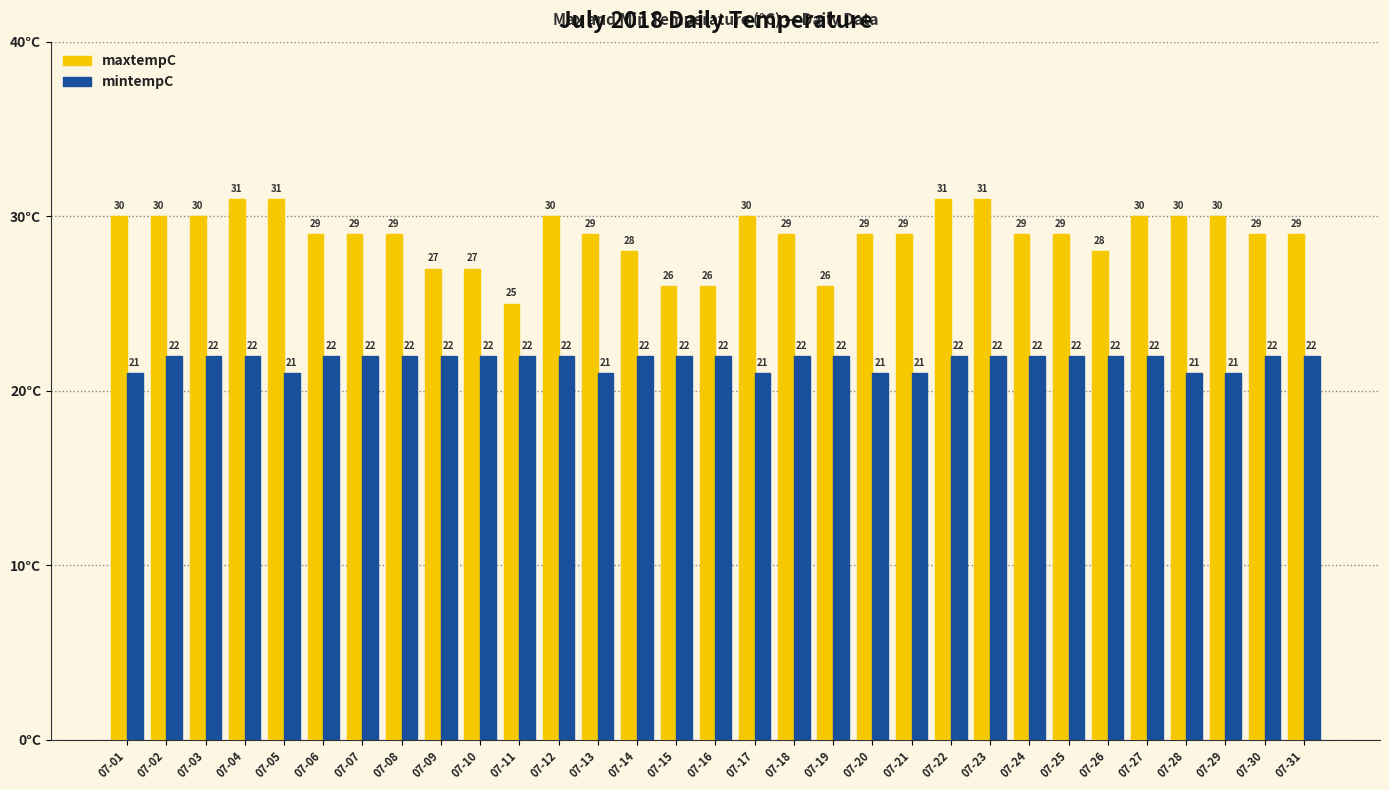

True or false: maxtempC has a value of 50 at 07-18.

False